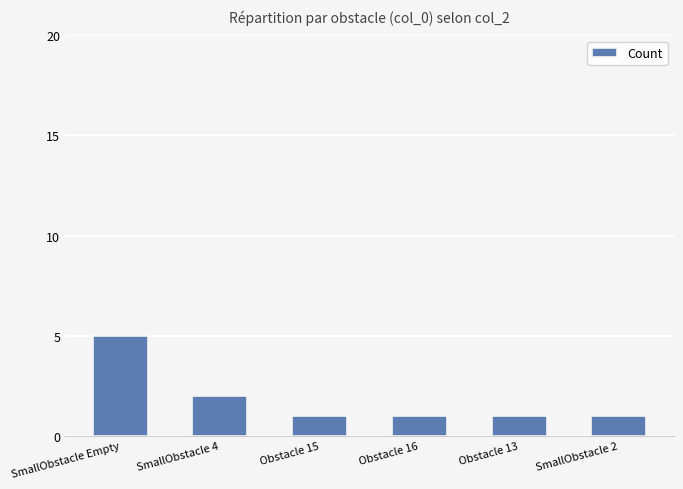

Reading right to left, extract all data points from this chart.

SmallObstacle 2=1	Obstacle 13=1	Obstacle 16=1	Obstacle 15=1	SmallObstacle 4=2	SmallObstacle Empty=5